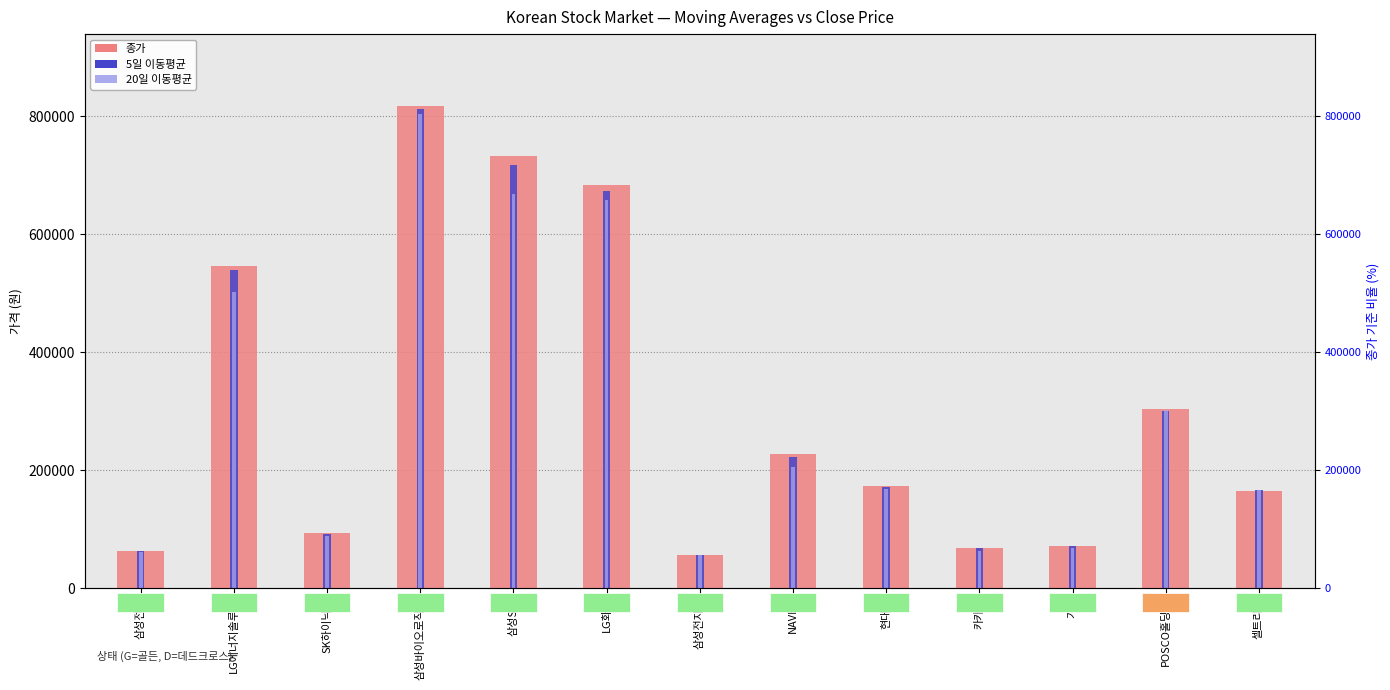

What is the sum of all 종가 values?

4003700